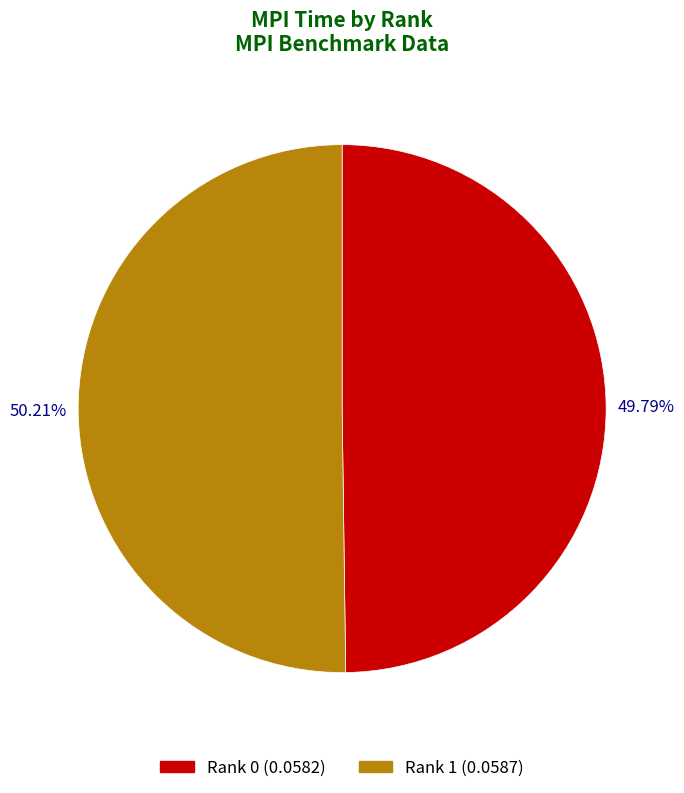

Does any single category account for the majority?

Yes